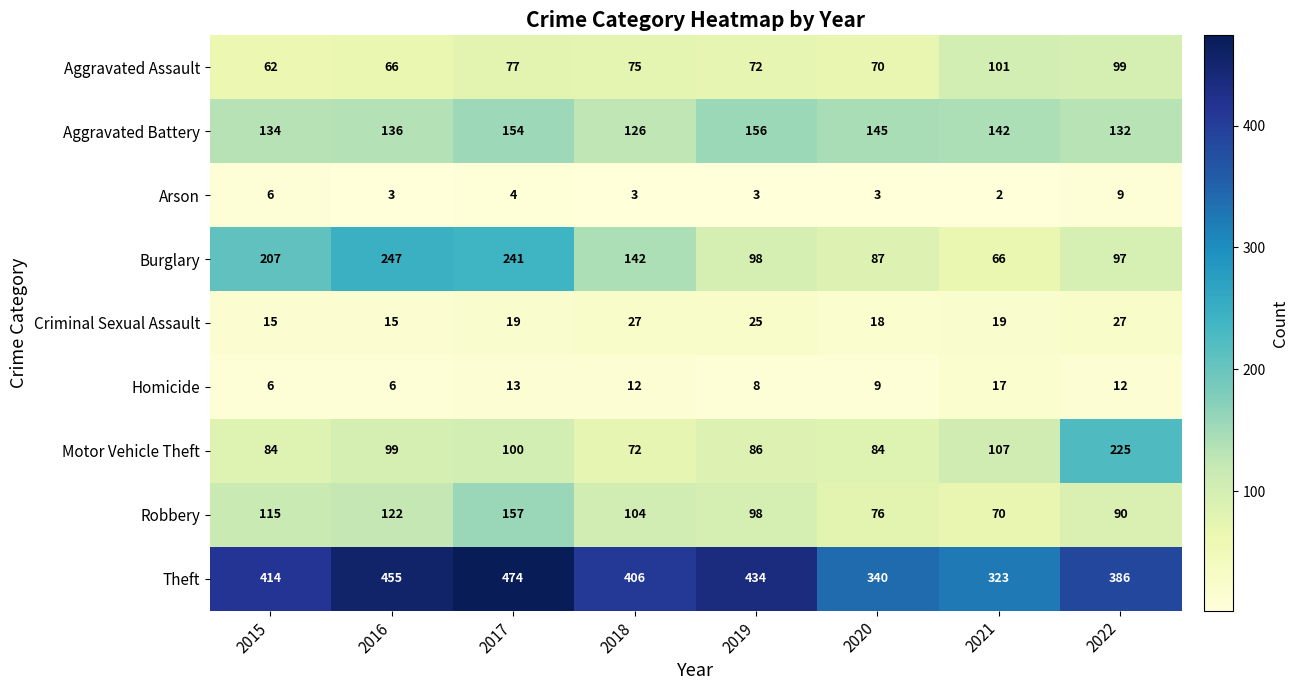

At 2022, list the series in order from smallest to largest.

Arson, Homicide, Criminal Sexual Assault, Robbery, Burglary, Aggravated Assault, Aggravated Battery, Motor Vehicle Theft, Theft